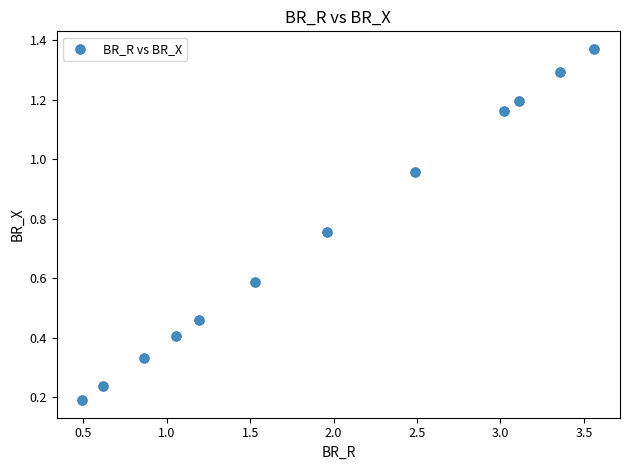

What is the average X value?

1.9